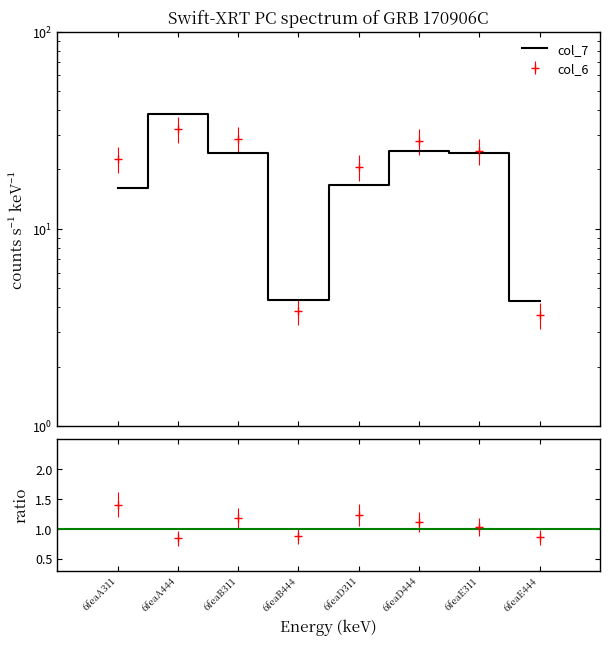

Read the value at 6feaE311.

24.1